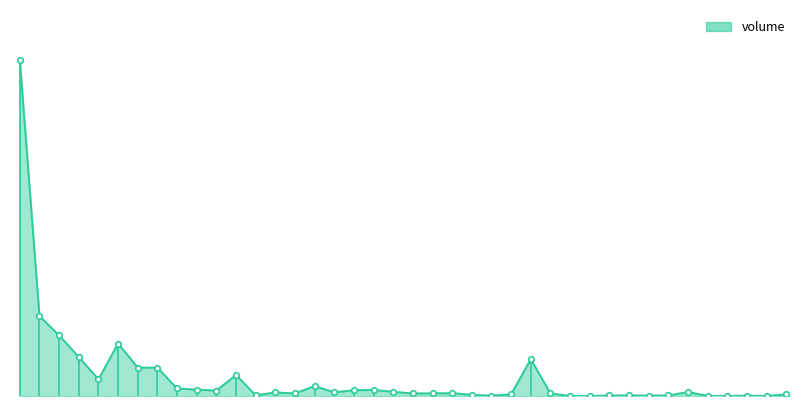

Does the chart display data point markers on the line(s)?

No